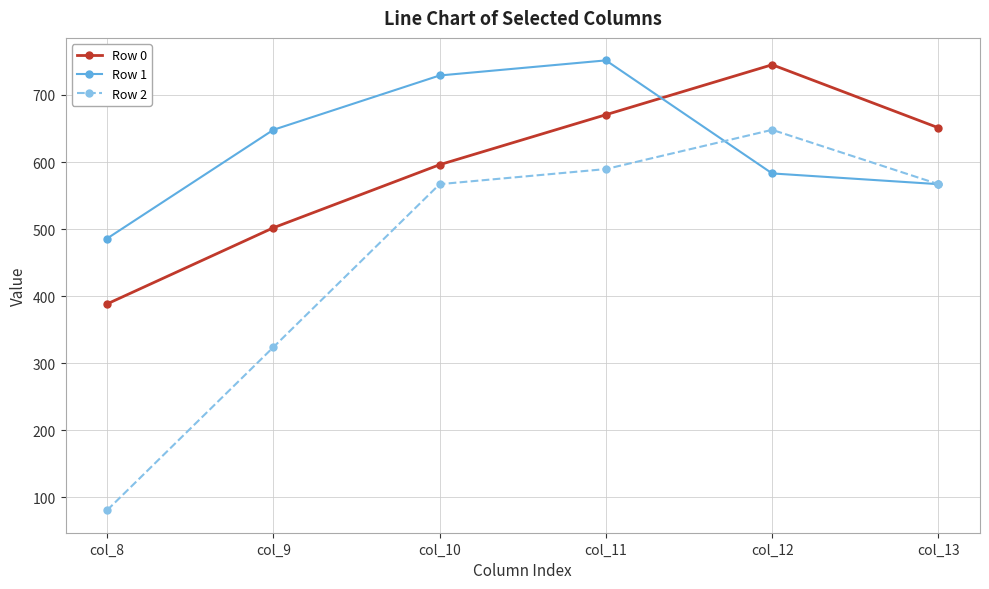

Which category has the highest value across all series?

col_11